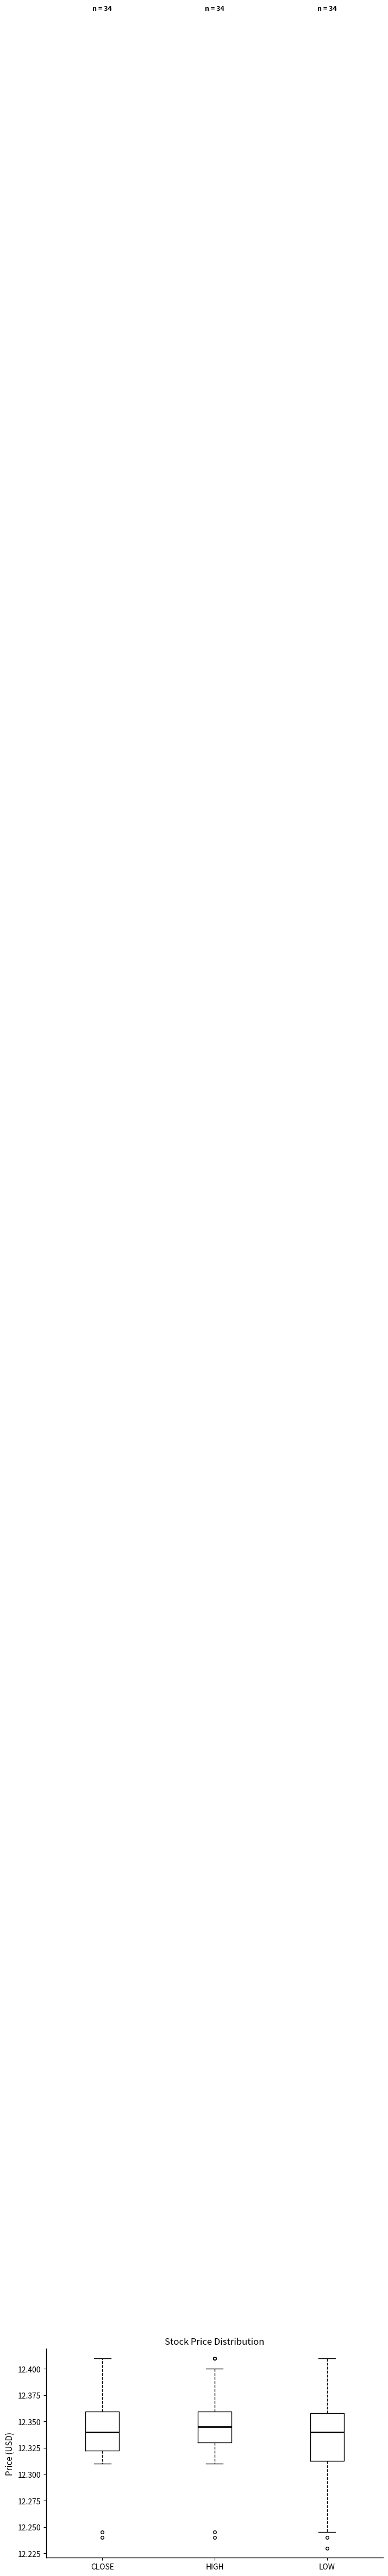

Comparing the boxes themselves (not the whiskers), which one is the tallest?

LOW